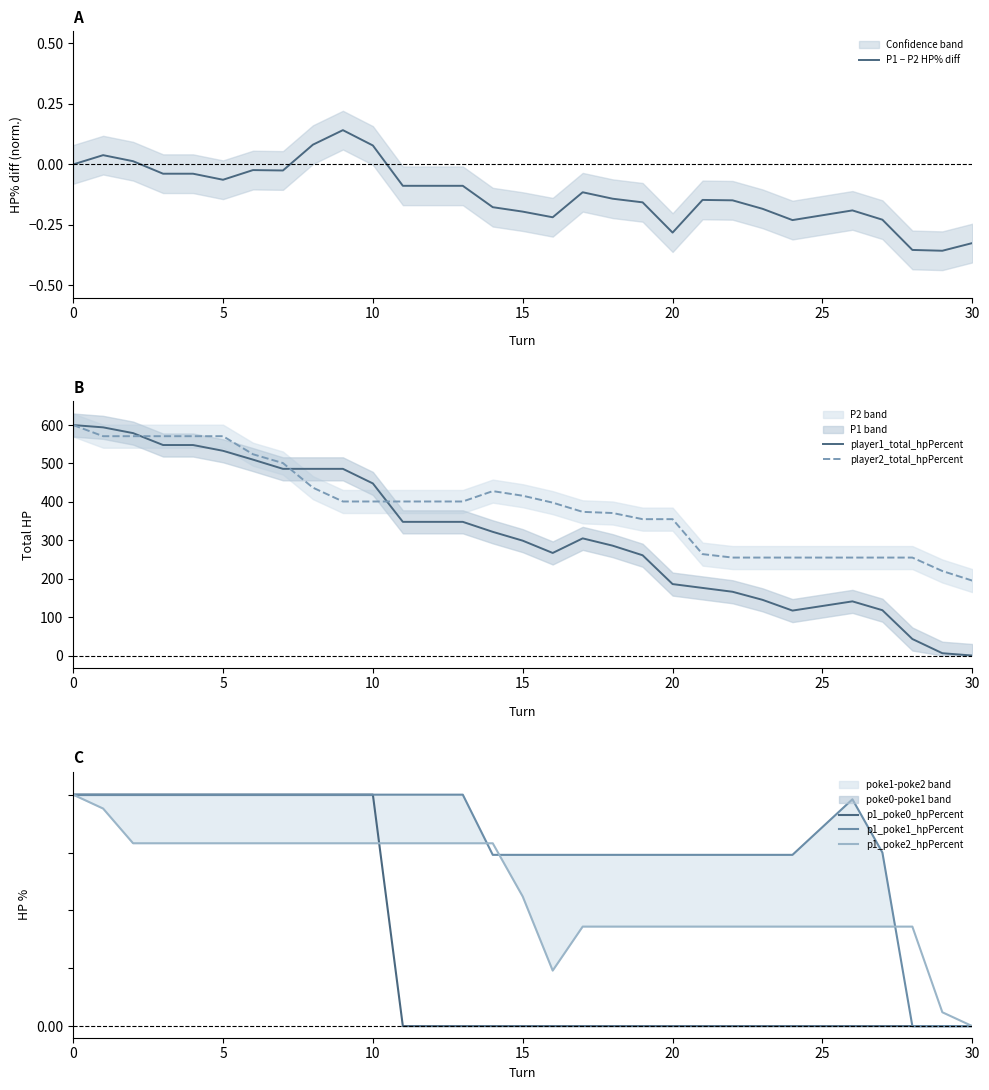

How many lines are shown in the chart?

6